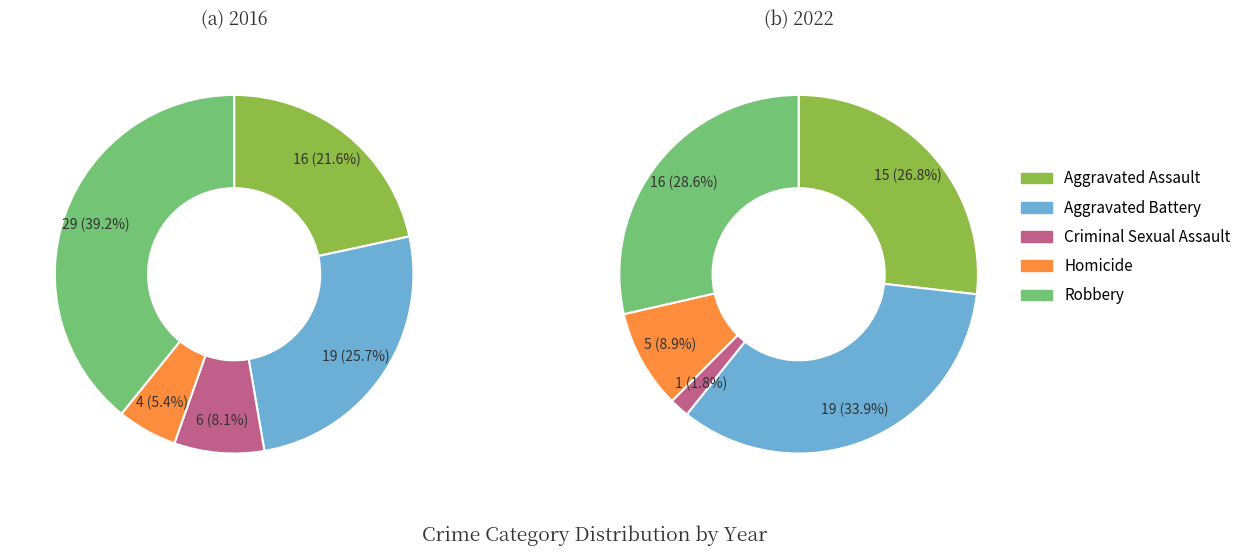

How many segments does this pie chart have?

5